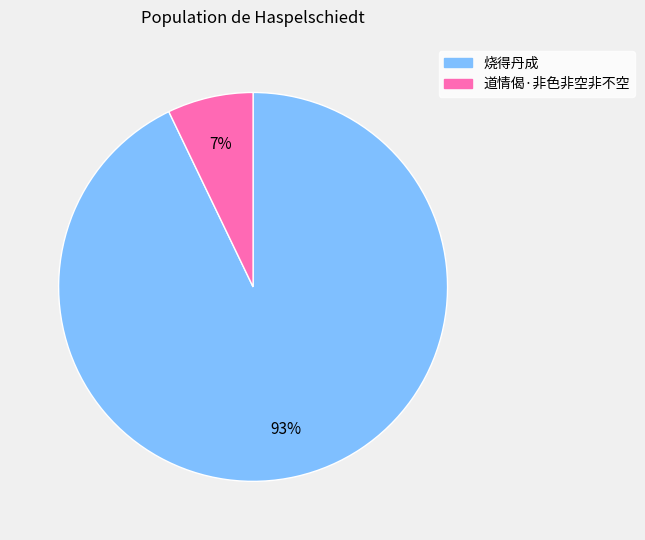

To the nearest percent, what is the average slice percentage?

50%